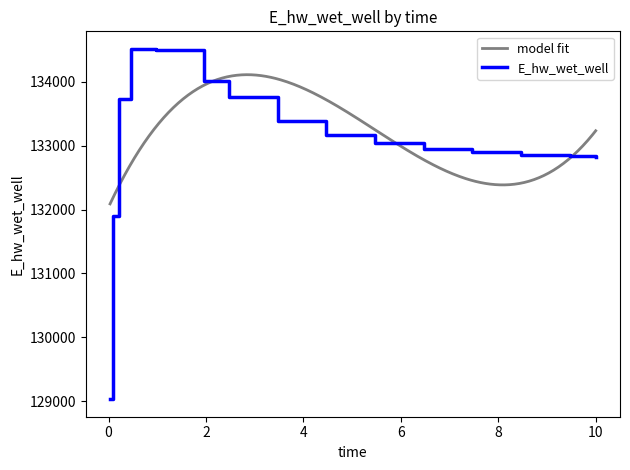

List the labels in order of value, largest first.

0.46875, 0.96875, 1.96875, 2.46875, 0.21875, 3.46875, 4.46875, 5.46875, 6.46875, 7.46875, 8.46875, 9.46875, 10.0, 0.09375, 0.03125